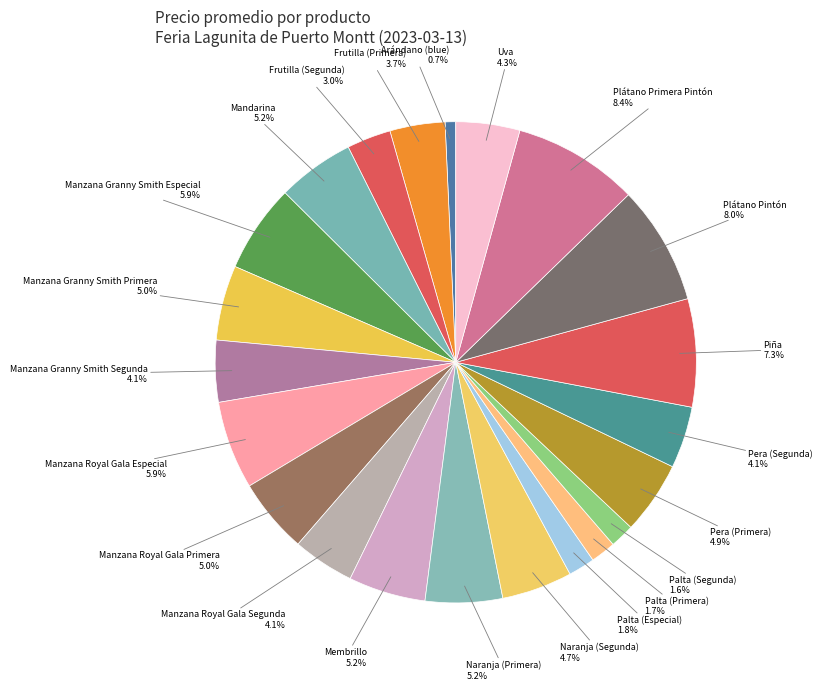

What is the smallest slice in the pie chart?

Arándano (blue)